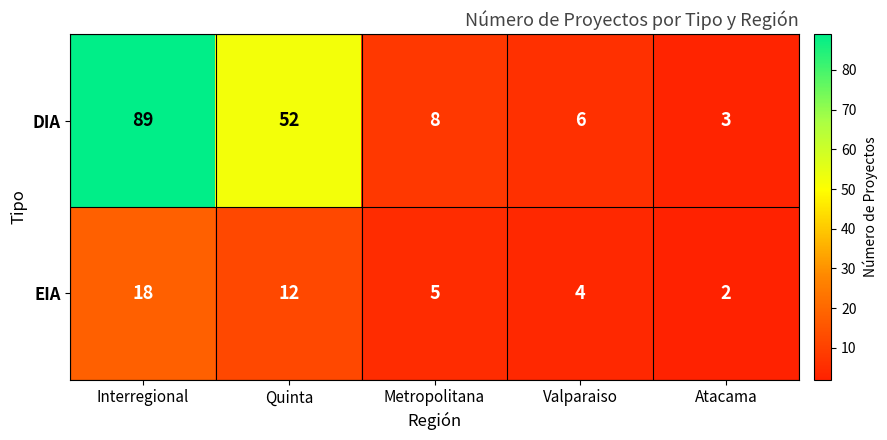

At how many categories does at least one series exceed 17?

2